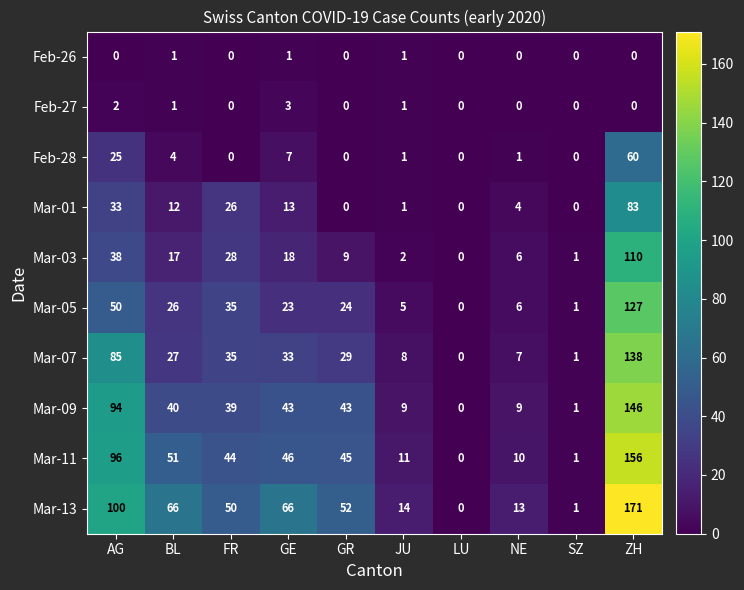

Is it true that Feb-26 equals 0 at LU?

True